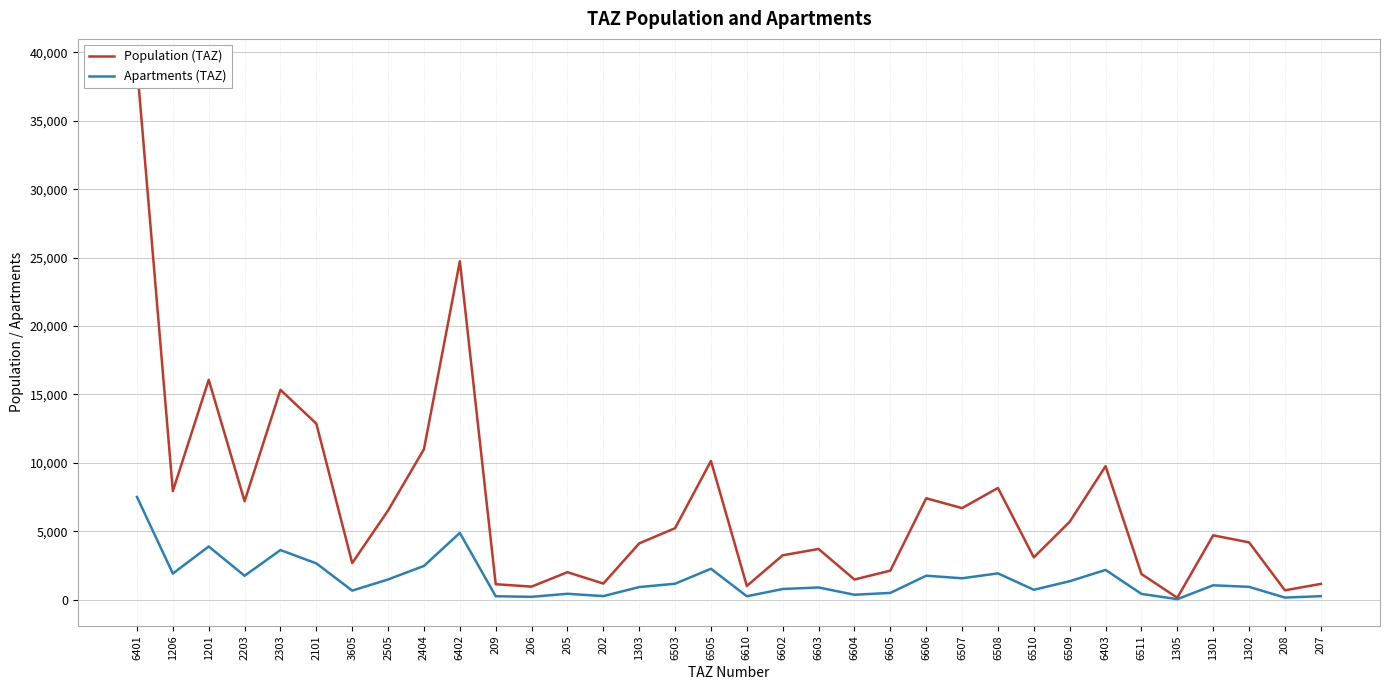

Rank the series at 1201 from lowest to highest value.

Apartments (TAZ), Population (TAZ)